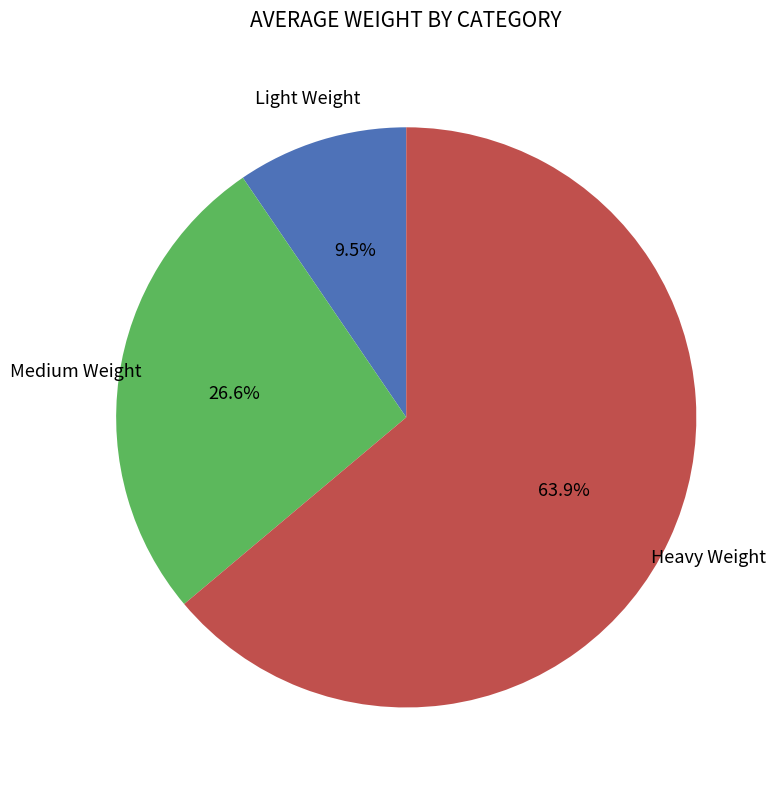

Is there any slice that represents more than half of the pie?

Yes